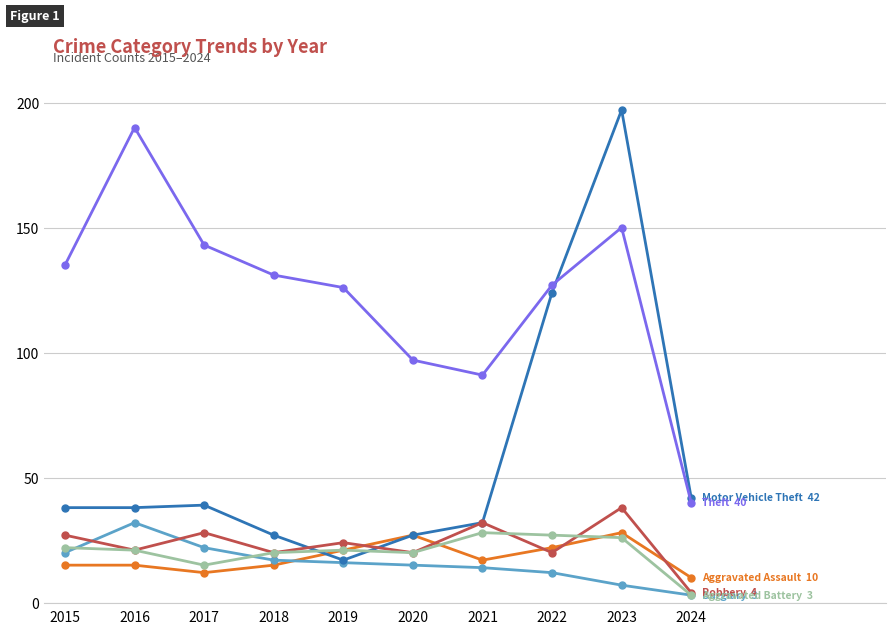

What is the spread (max minus min) of values at 2021?

77